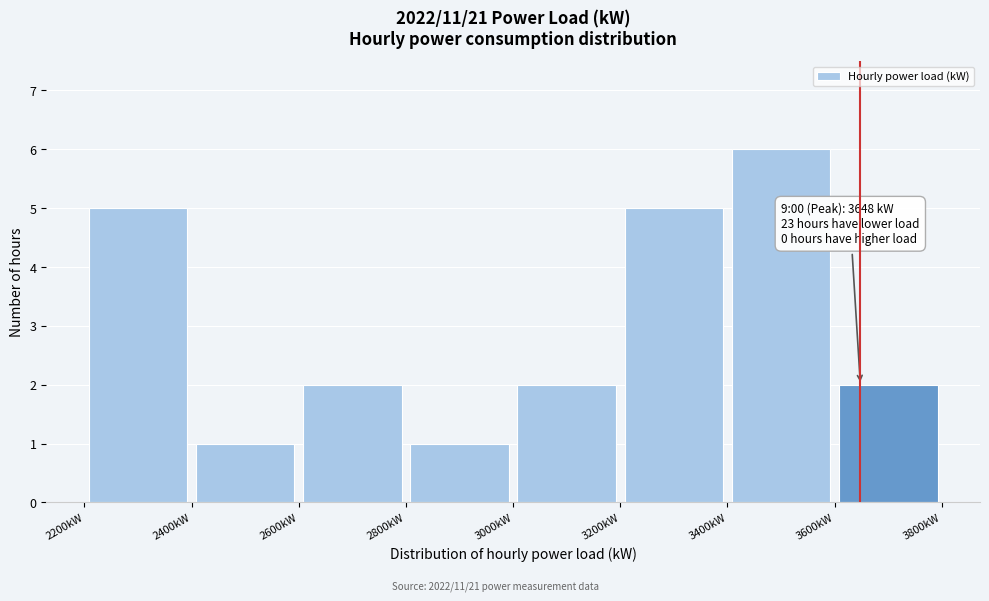

Over which range of the x-axis is the bar tallest?

3400 to 3600